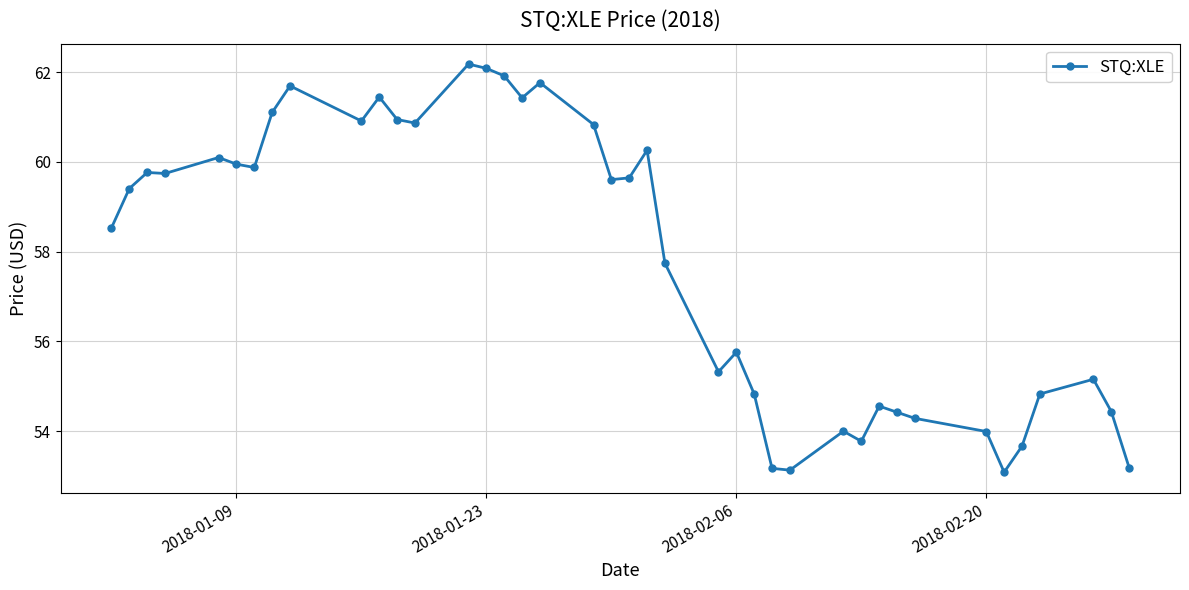

True or false: the data has more than 1 interior local peaks.

True